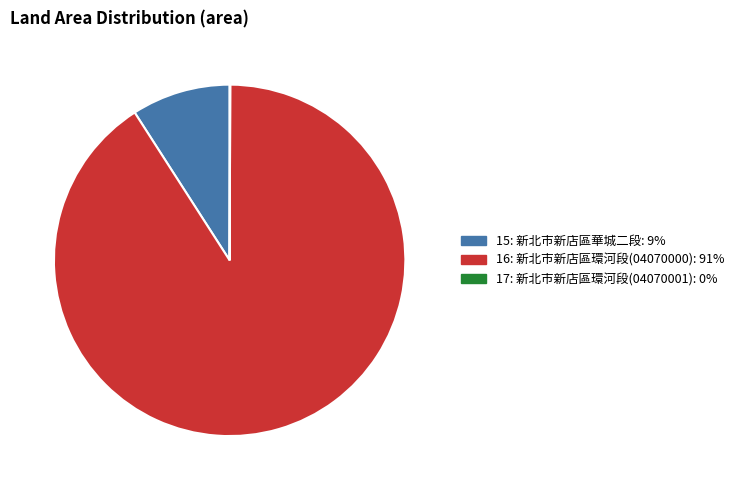

What is the largest slice in the pie chart?

16